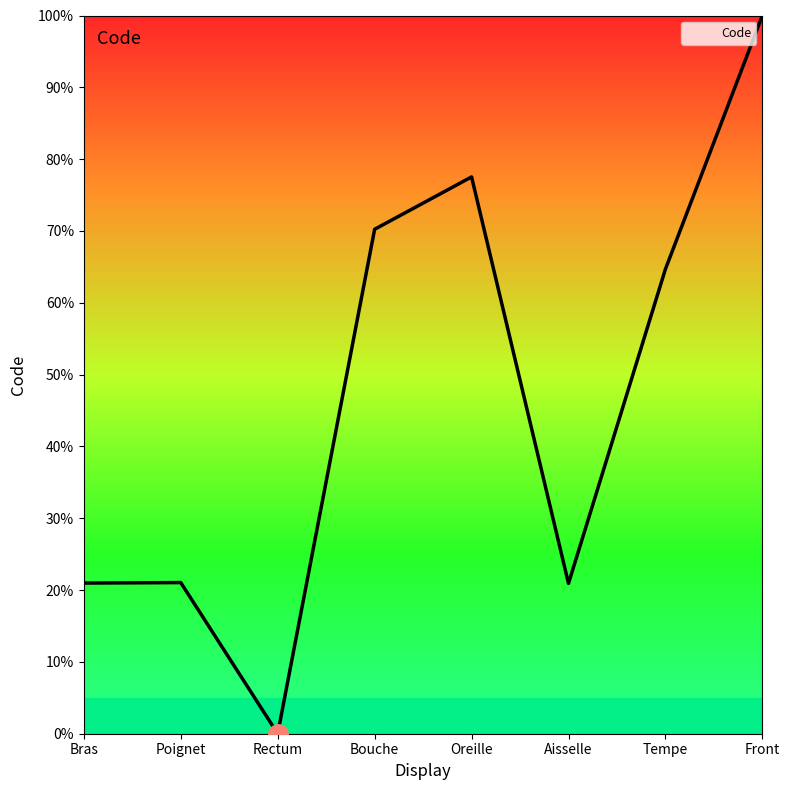

True or false: the data has more than 2 interior local peaks.

False